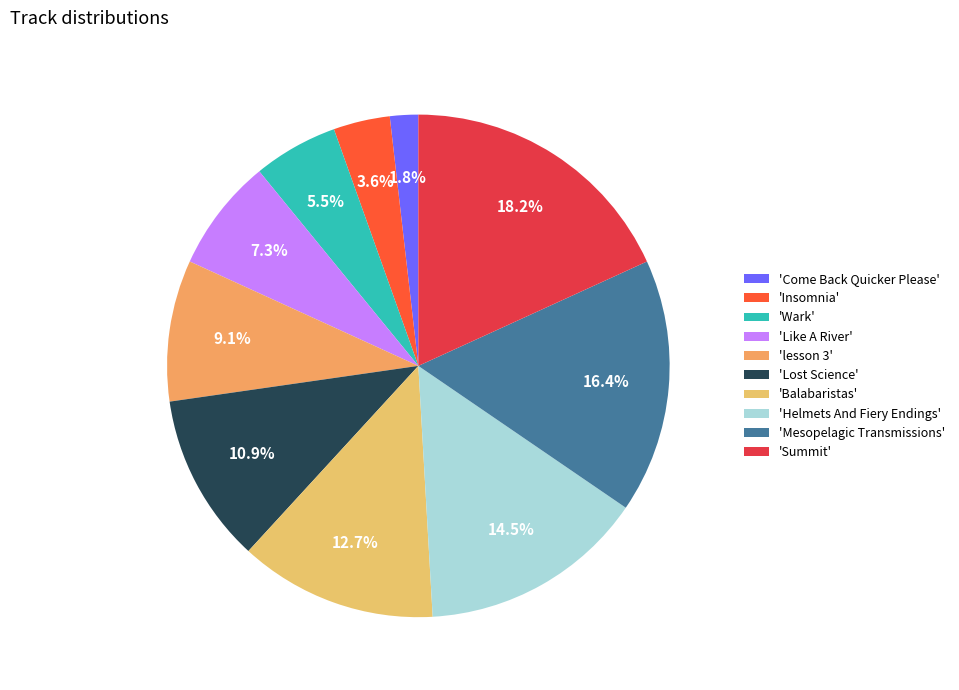

Rank the categories by value from highest to lowest.

'Summit', 'Mesopelagic Transmissions', 'Helmets And Fiery Endings', 'Balabaristas', 'Lost Science', 'lesson 3', 'Like A River', 'Wark', 'Insomnia', 'Come Back Quicker Please'